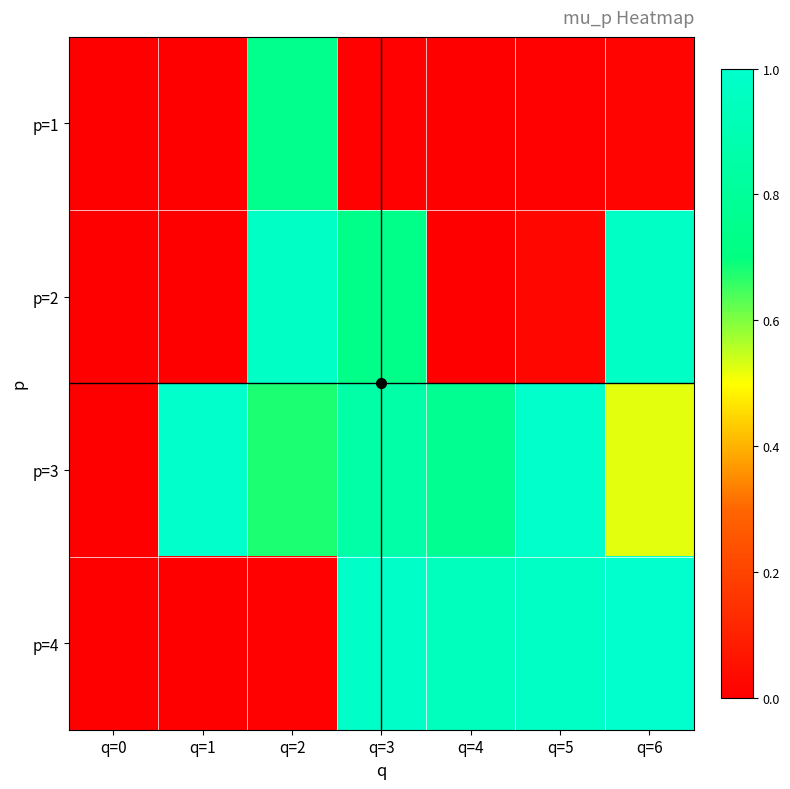

Count the number of categories in the chart.

7